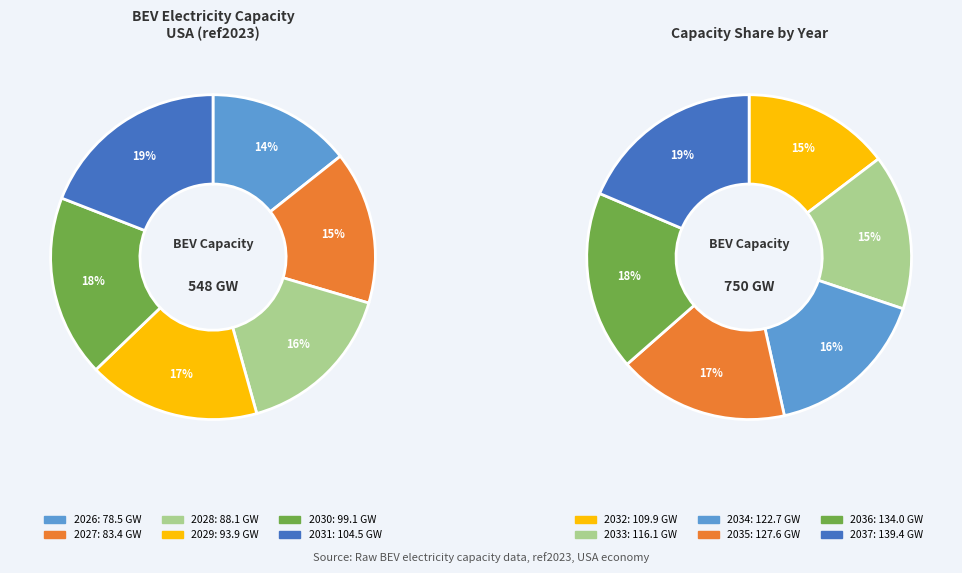

What percentage do 2032 and 2028 together represent?

15.3%